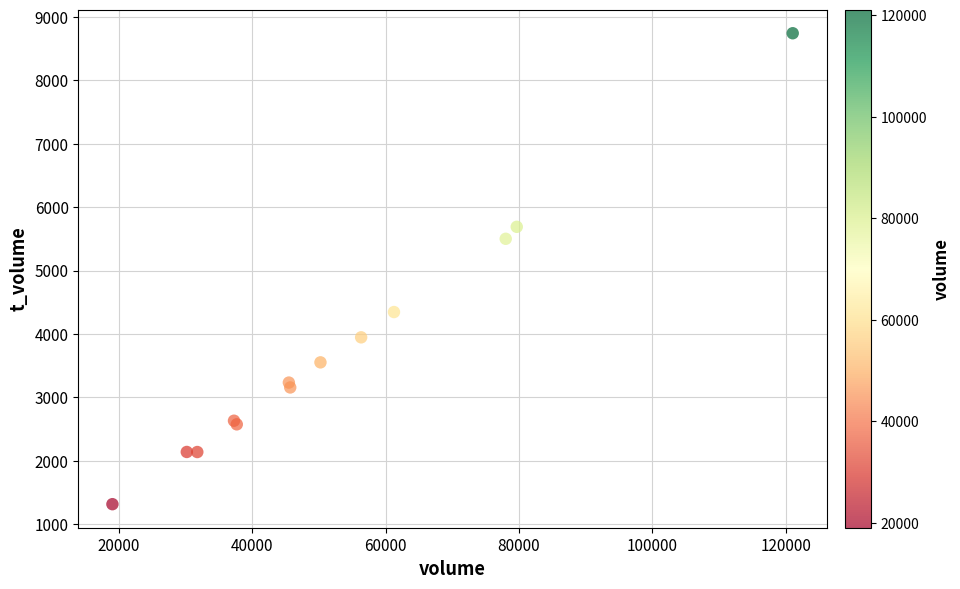

What Y value in the scatter plot is closest to 5029?

5501